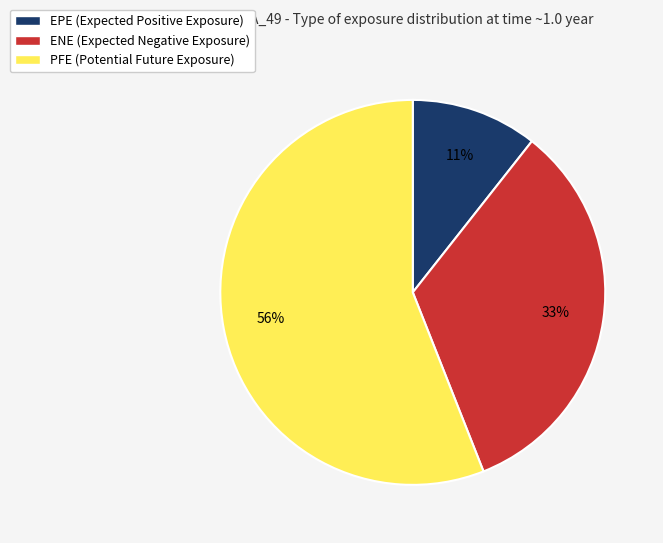

True or false: PFE accounts for 47% of the total.

False